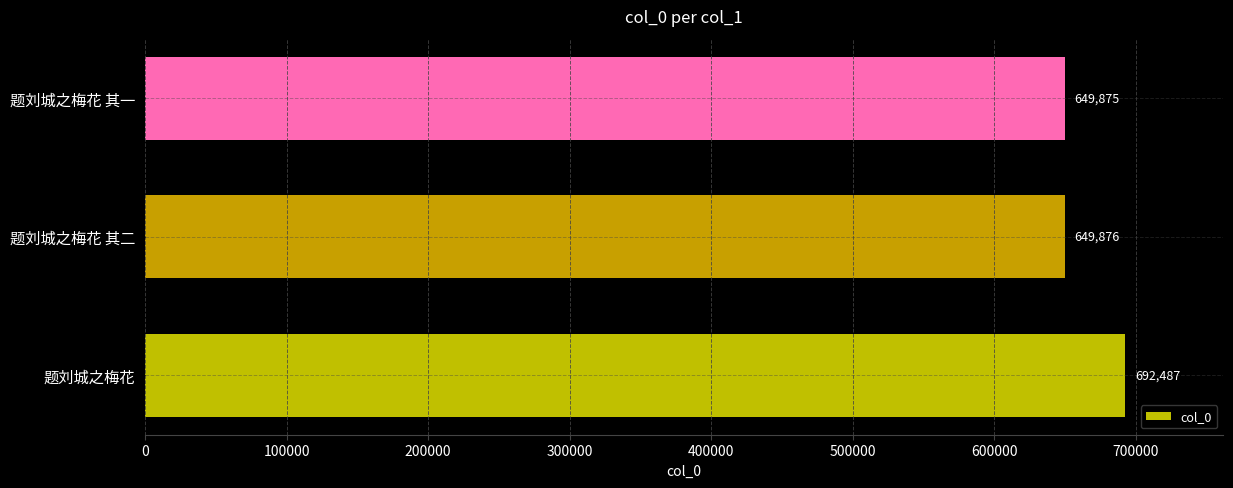

Count the number of data series in this chart.

1